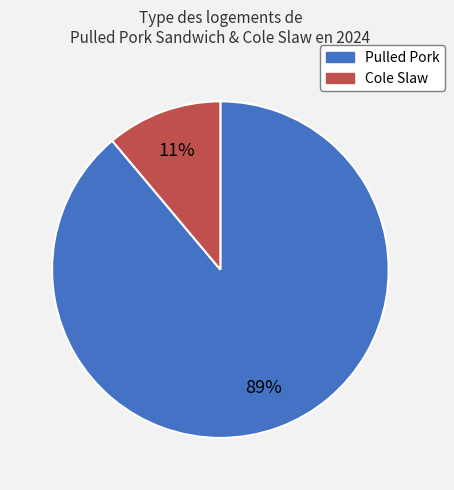

To the nearest percent, what percentage of the pie is Cole Slaw?

11%